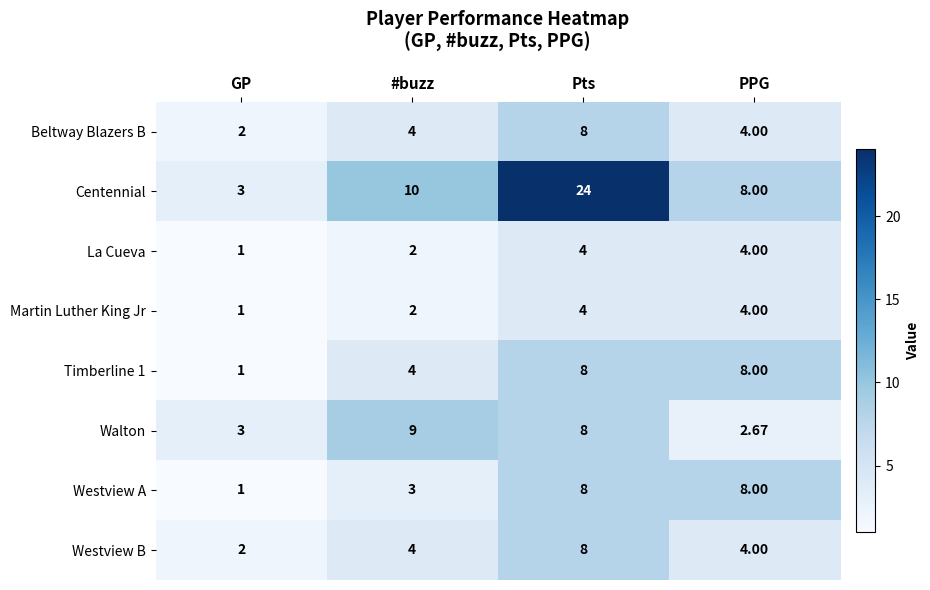

At which category is the sum across all series the highest?

Pts